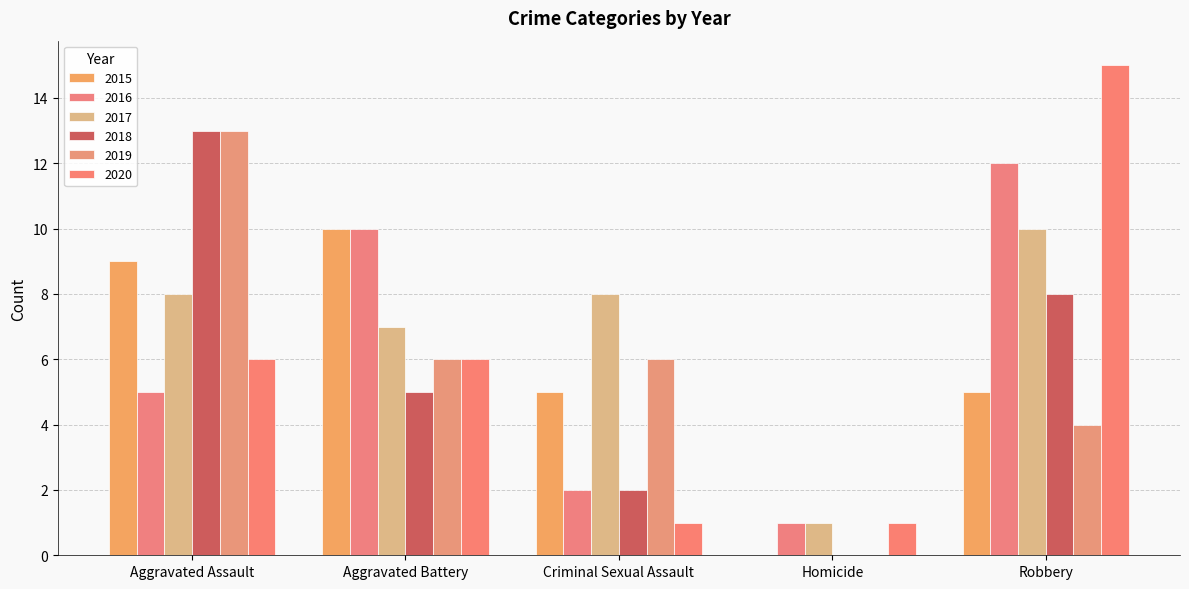

What is the maximum value for 2016?

12